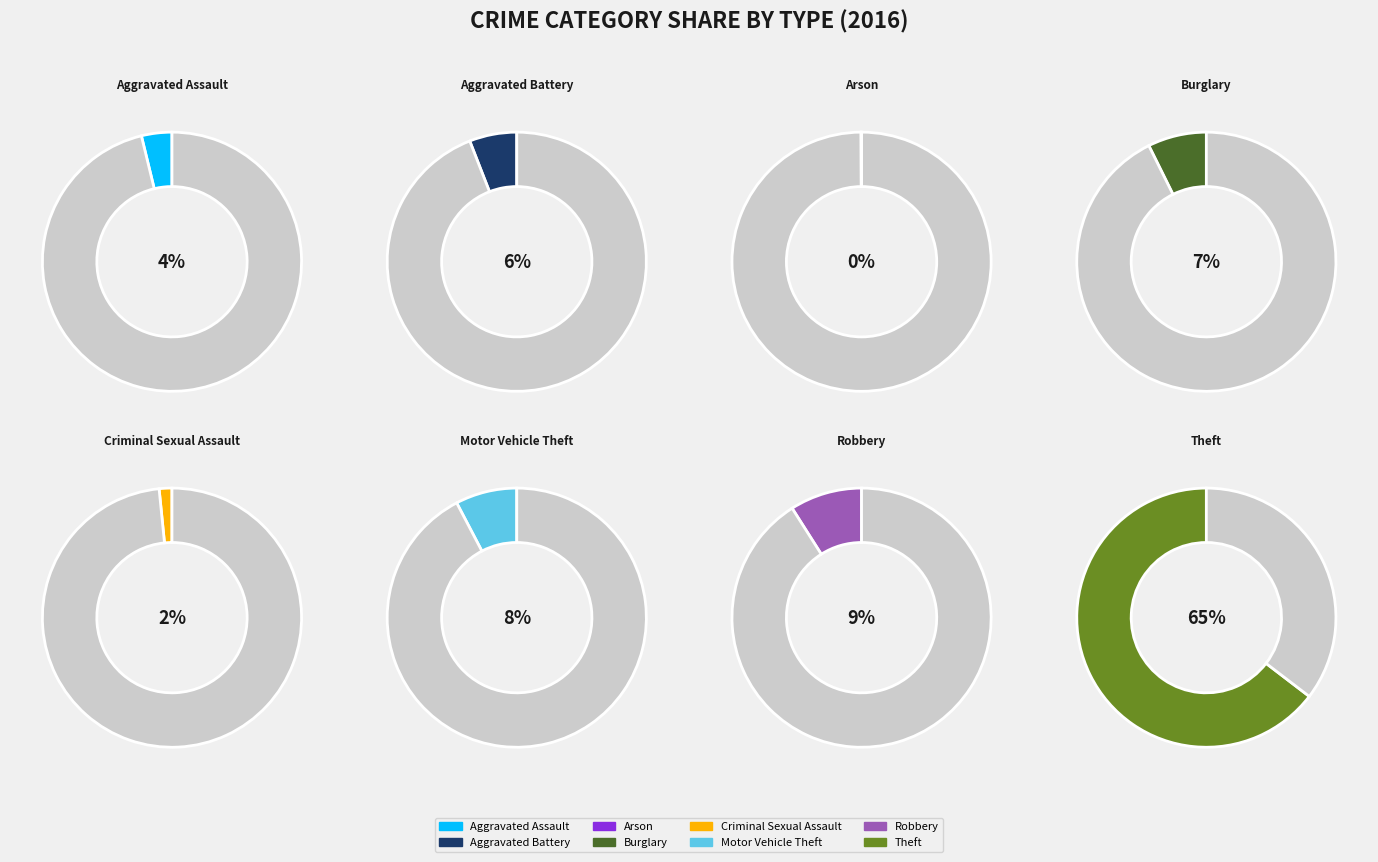

To the nearest percent, what is the combined percentage of Arson and Aggravated Battery?

6%